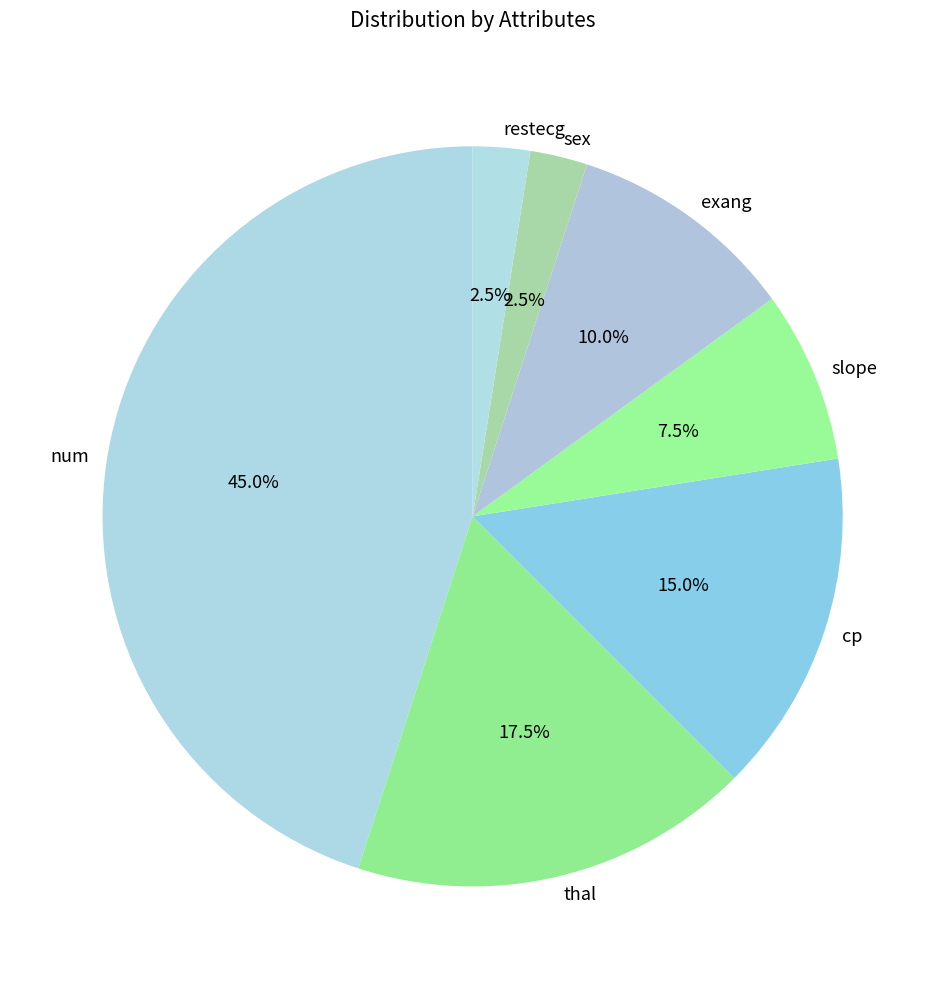

To the nearest percent, what portion does num represent?

45%